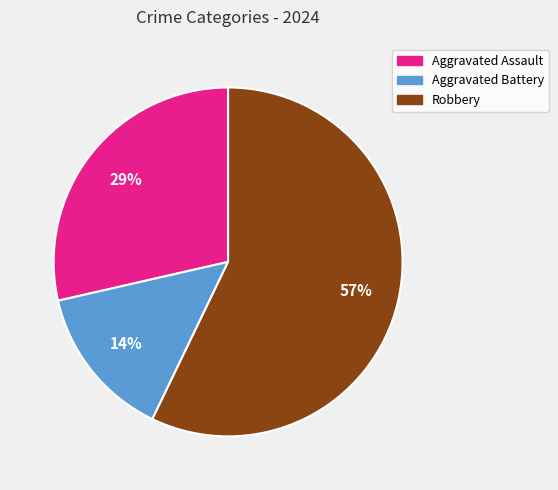

Does Aggravated Assault represent more than half of the total?

No